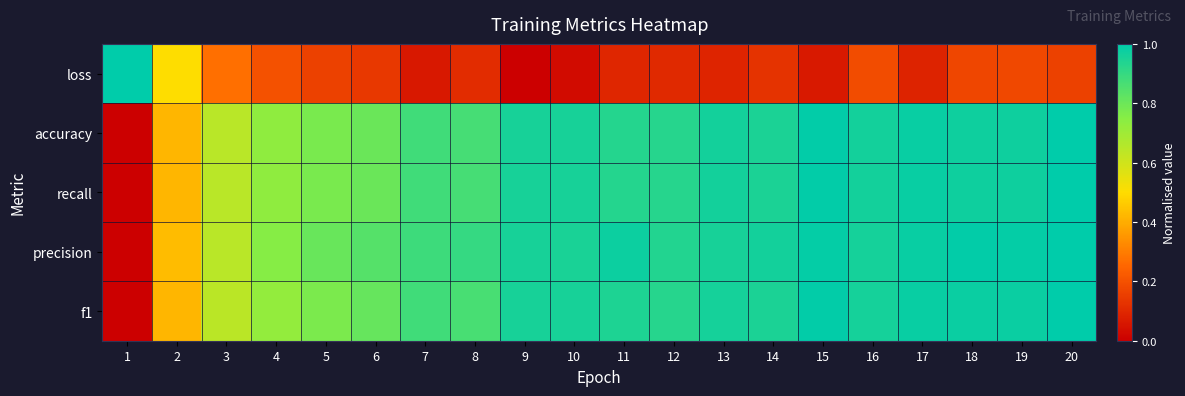

Which series changed the most between 5 and 15?

f1